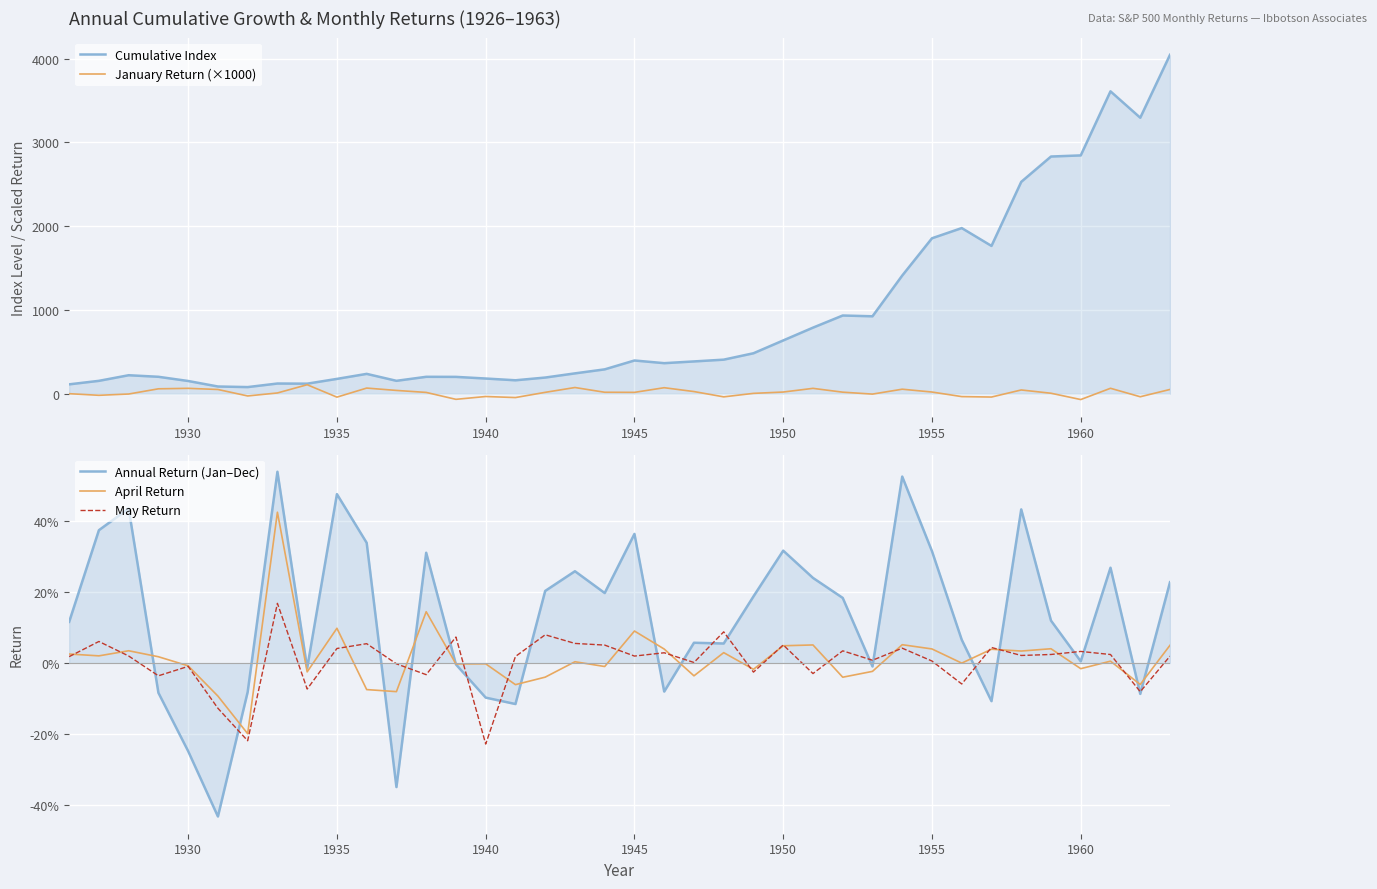

Is the value of January Return (×1000) at 1935 greater than the value of May Return at 17?

No